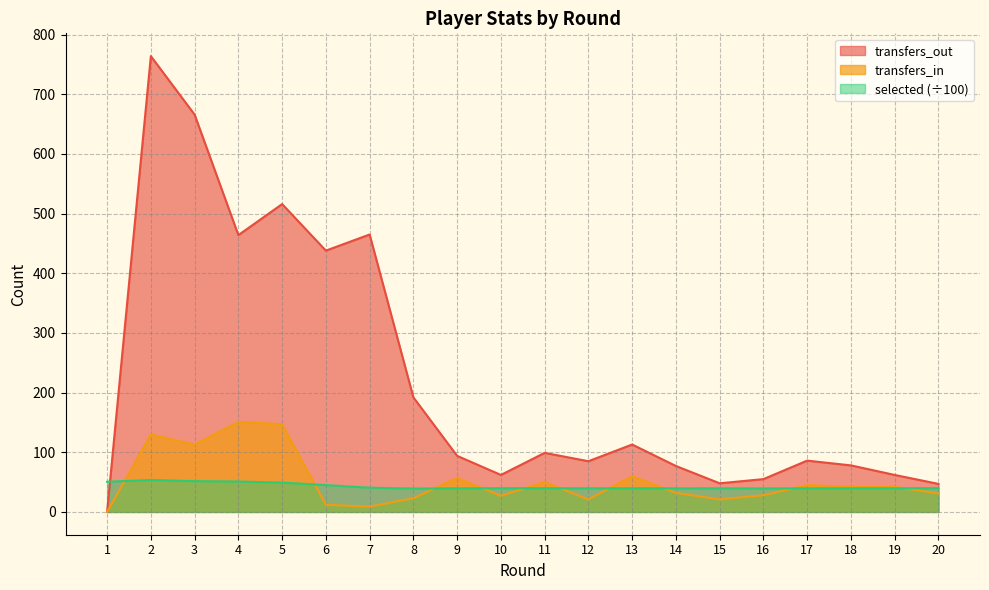

Is the value of transfers_in at 10 greater than the value of transfers_out at 8?

No